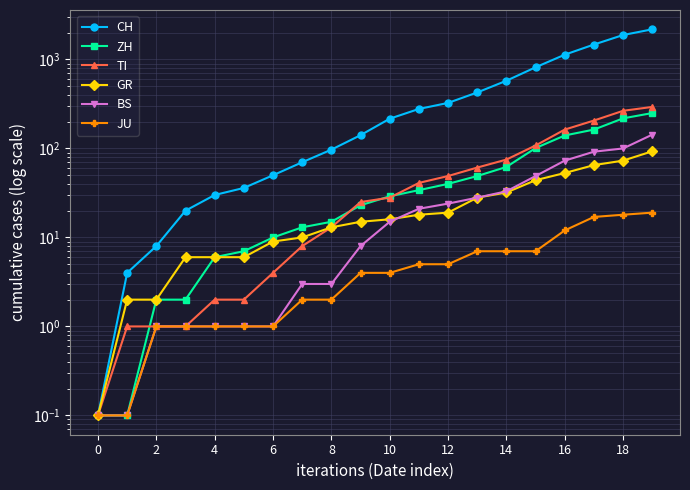

Reading left to right, list all the values displayed in this chart.

CH: 0.1	4.0	8.0	20.0	30.0	36.0	50.0	70.0	97.0	141.0	216.0	278.0	325.0	426.0	577.0	817.0	1132.0	1472.0	1883.0	2183.0
ZH: 0.1	0.1	2.0	2.0	6.0	7.0	10.0	13.0	15.0	23.0	29.0	34.0	40.0	49.0	62.0	101.0	140.0	163.0	218.0	250.0
TI: 0.1	1.0	1.0	1.0	2.0	2.0	4.0	8.0	13.0	25.0	28.0	41.0	49.0	61.0	75.0	108.0	163.0	206.0	265.0	293.0
GR: 0.1	2.0	2.0	6.0	6.0	6.0	9.0	10.0	13.0	15.0	16.0	18.0	19.0	28.0	32.0	44.0	53.0	65.0	73.0	93.0
BS: 0.1	0.1	1.0	1.0	1.0	1.0	1.0	3.0	3.0	8.0	15.0	21.0	24.0	28.0	33.0	49.0	73.0	92.0	100.0	143.0
JU: 0.1	0.1	1.0	1.0	1.0	1.0	1.0	2.0	2.0	4.0	4.0	5.0	5.0	7.0	7.0	7.0	12.0	17.0	18.0	19.0